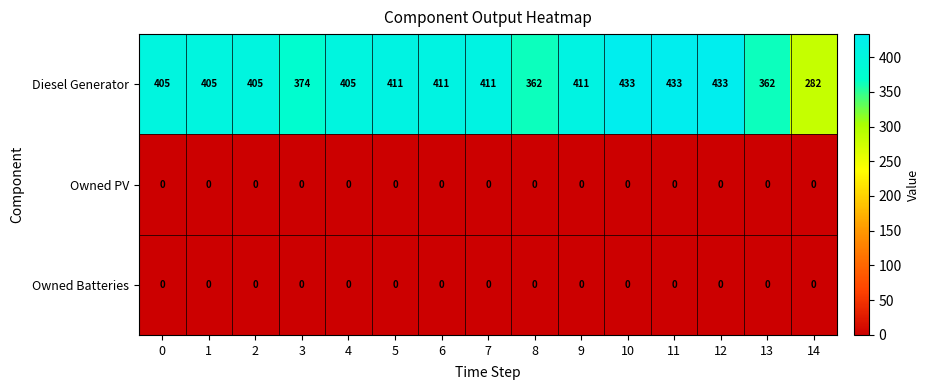

Which series changed the most between 1 and 7?

Diesel Generator